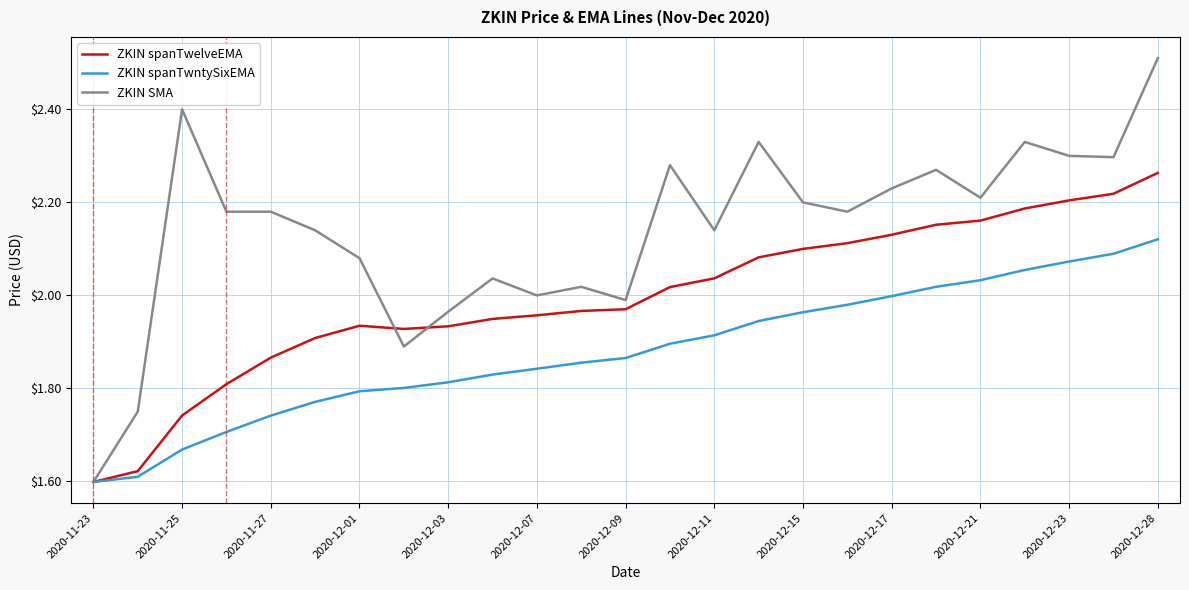

What is the sum of all ZKIN spanTwelveEMA values?

49.9